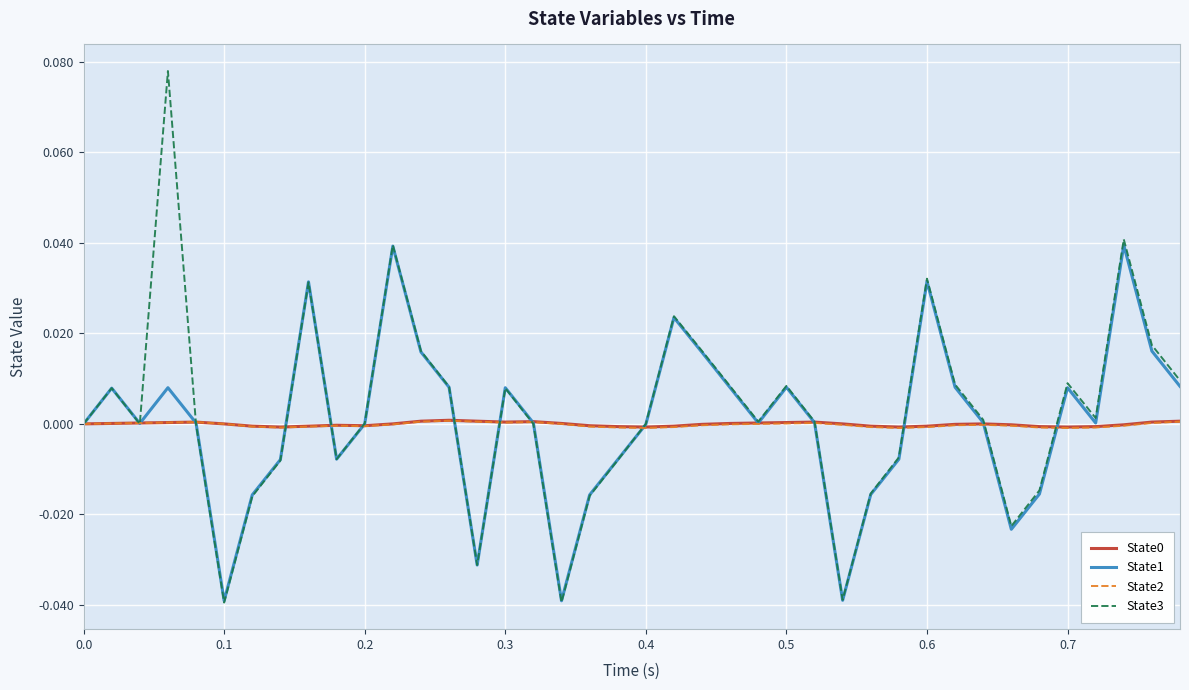

How many lines are shown in the chart?

4